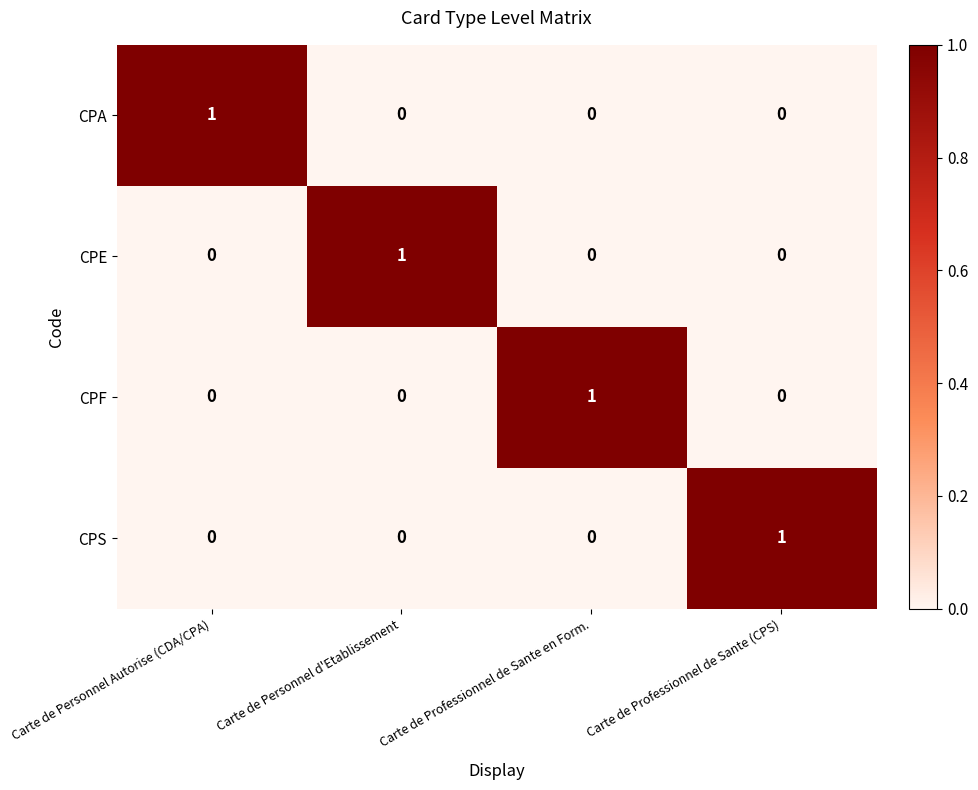

How many CPS values are between 0 and 1?

4